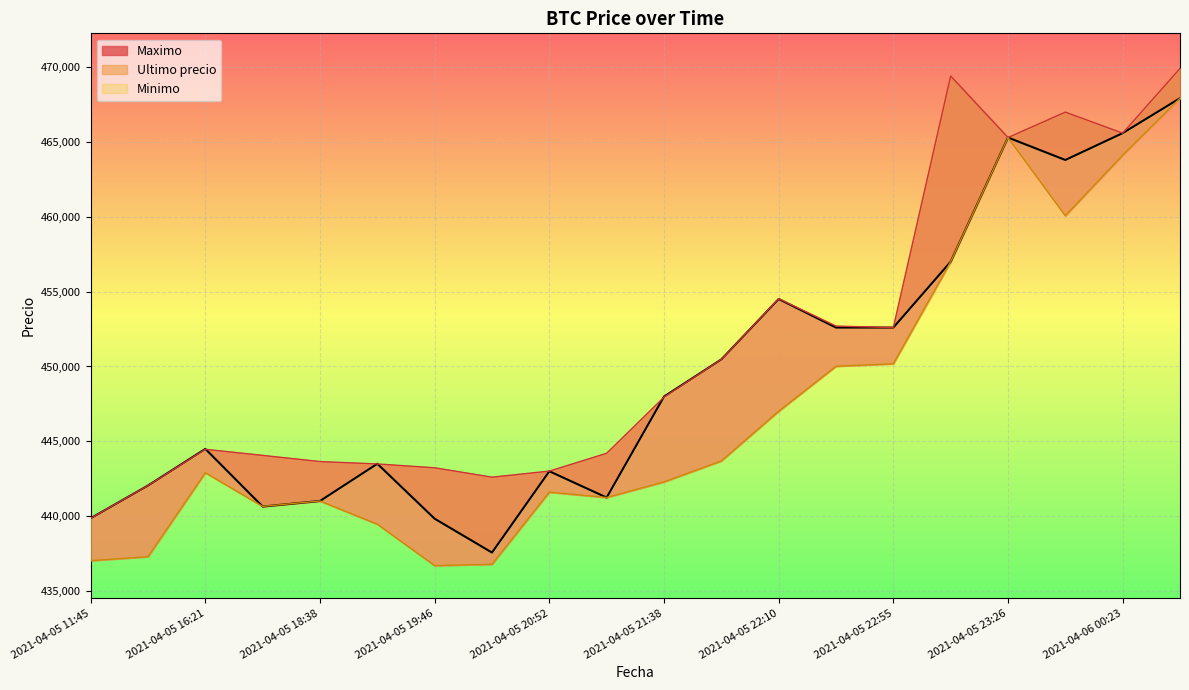

Rank the series at 2021-04-05 21:55 from highest to lowest value.

Ultimo precio, Maximo, Minimo